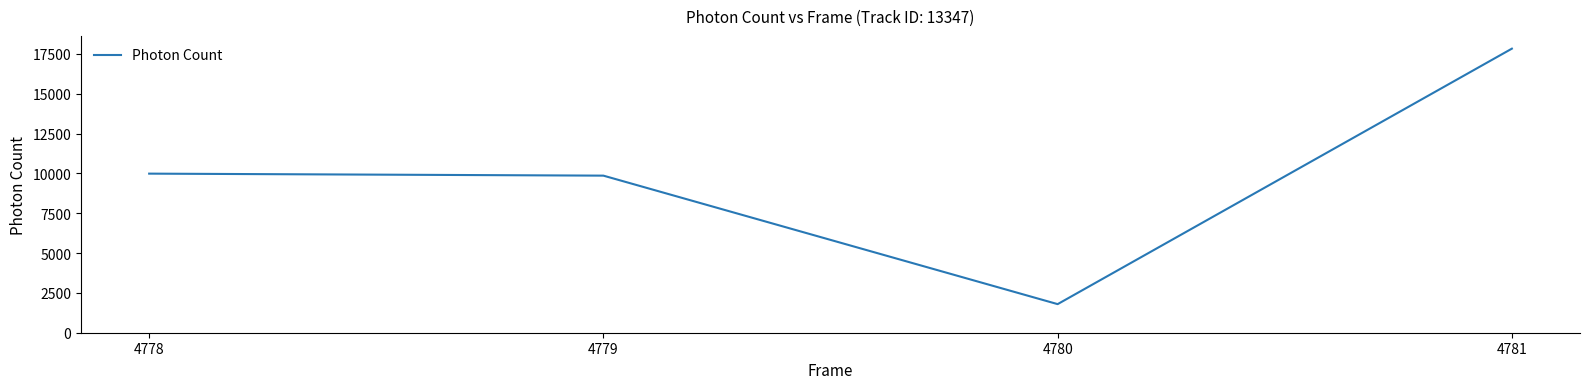

What is the average value?

9864.7